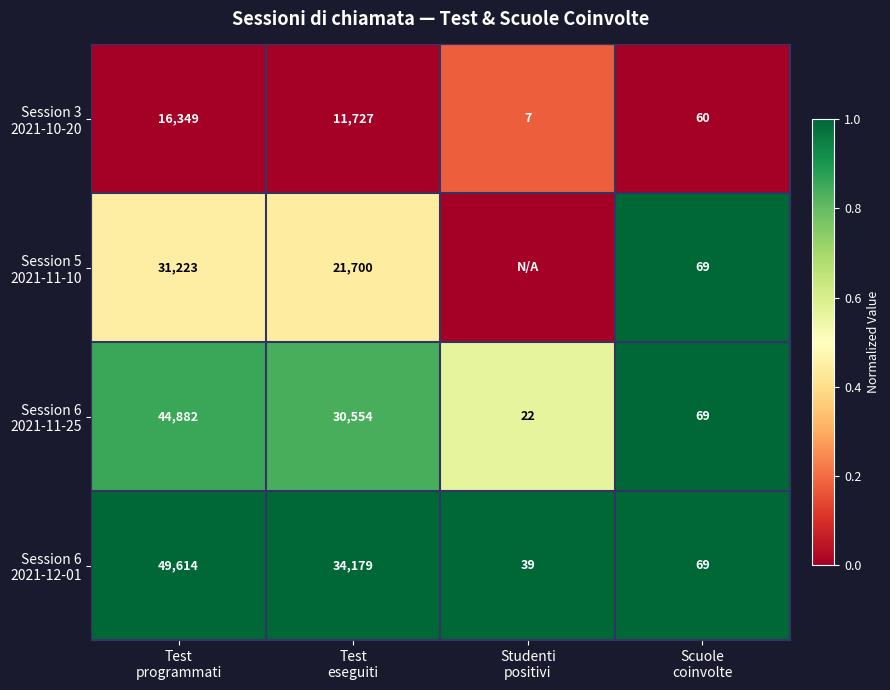

Where is Session 6 2021-12-01 nearest to the value 1?

Test programmati